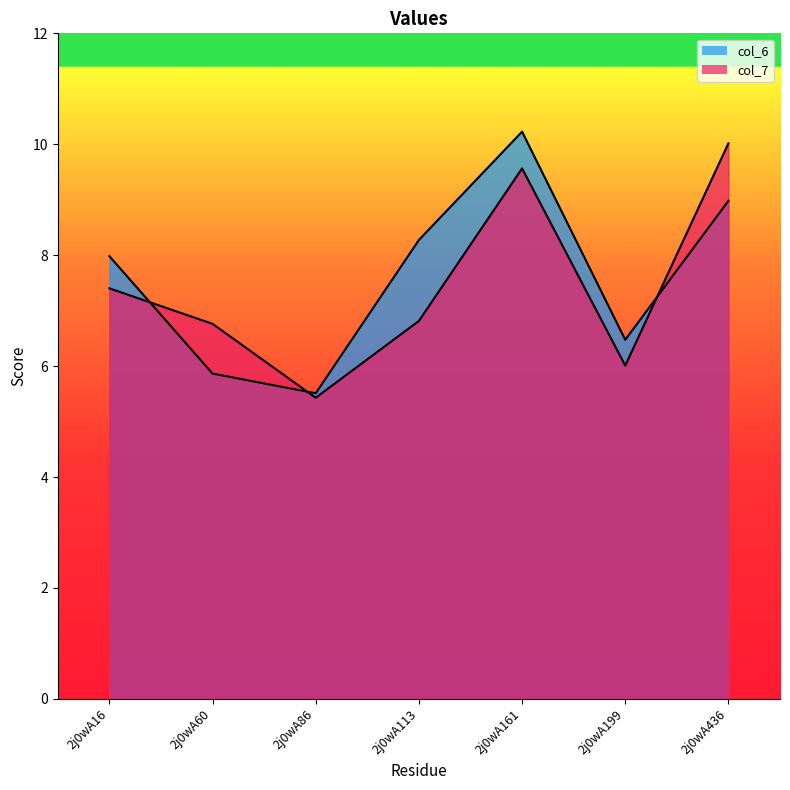

Between 2j0wA161 and 2j0wA113, which is larger?

2j0wA161